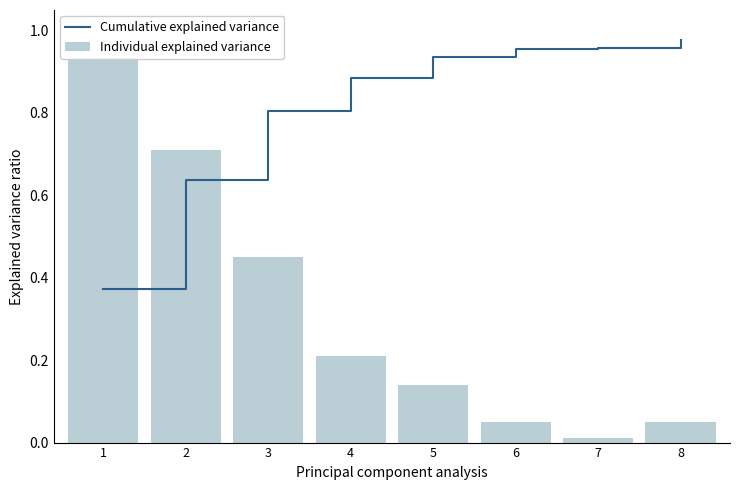

Which category has the highest value across all series?

1